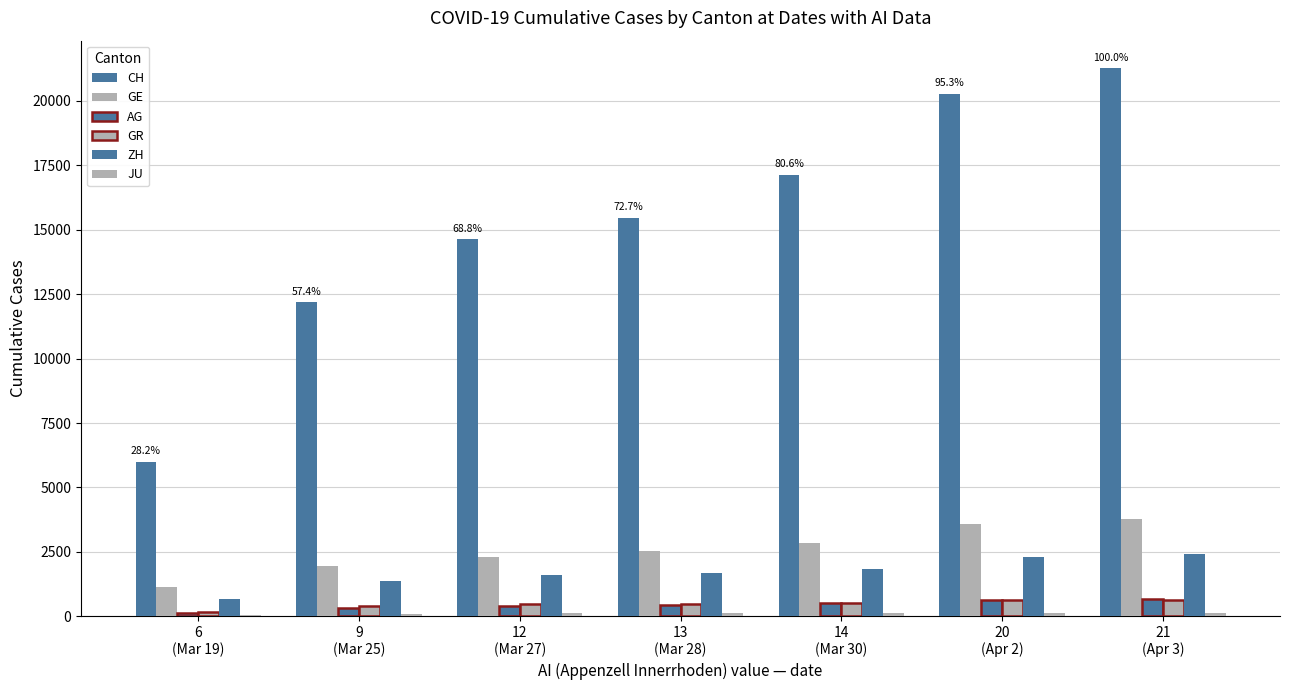

How many series are shown in this chart?

6